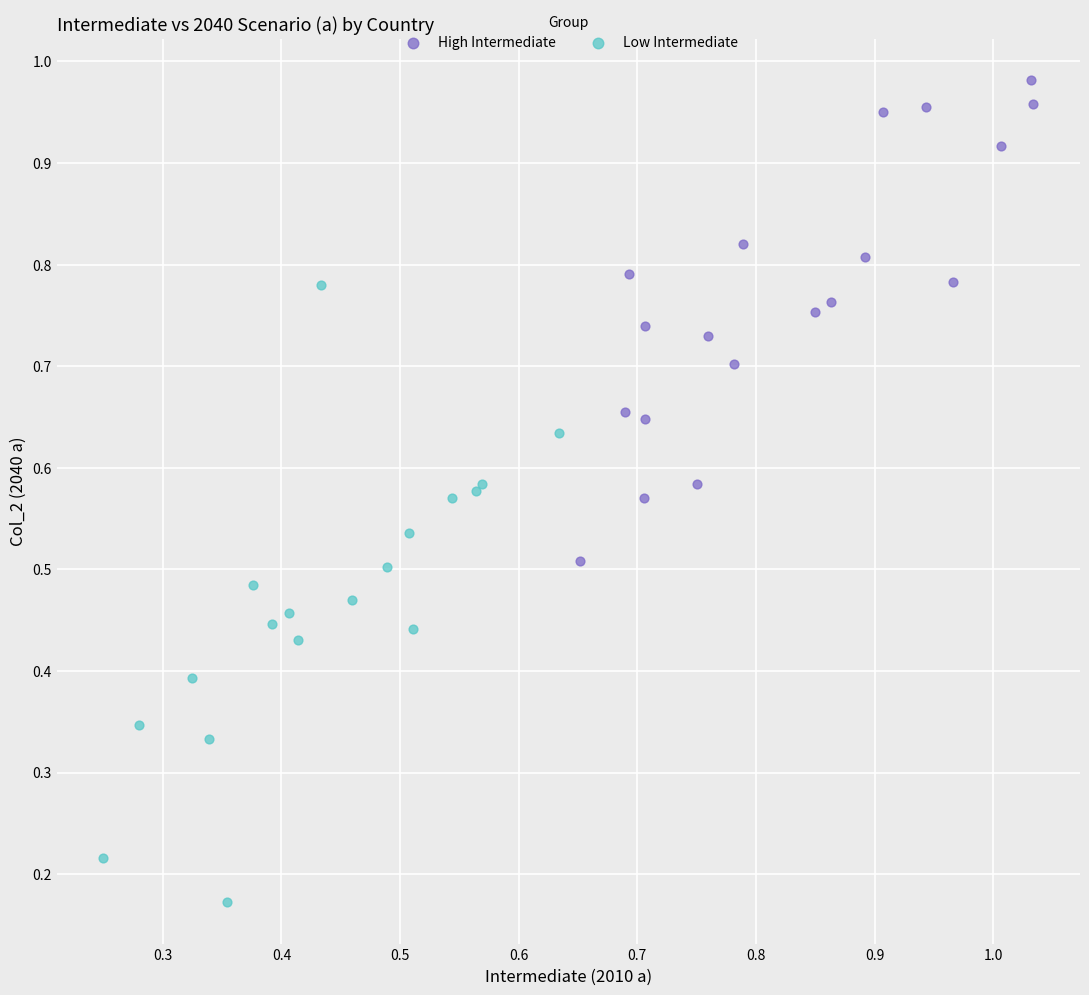

Which series has the widest spread of Y values?

Low Intermediate